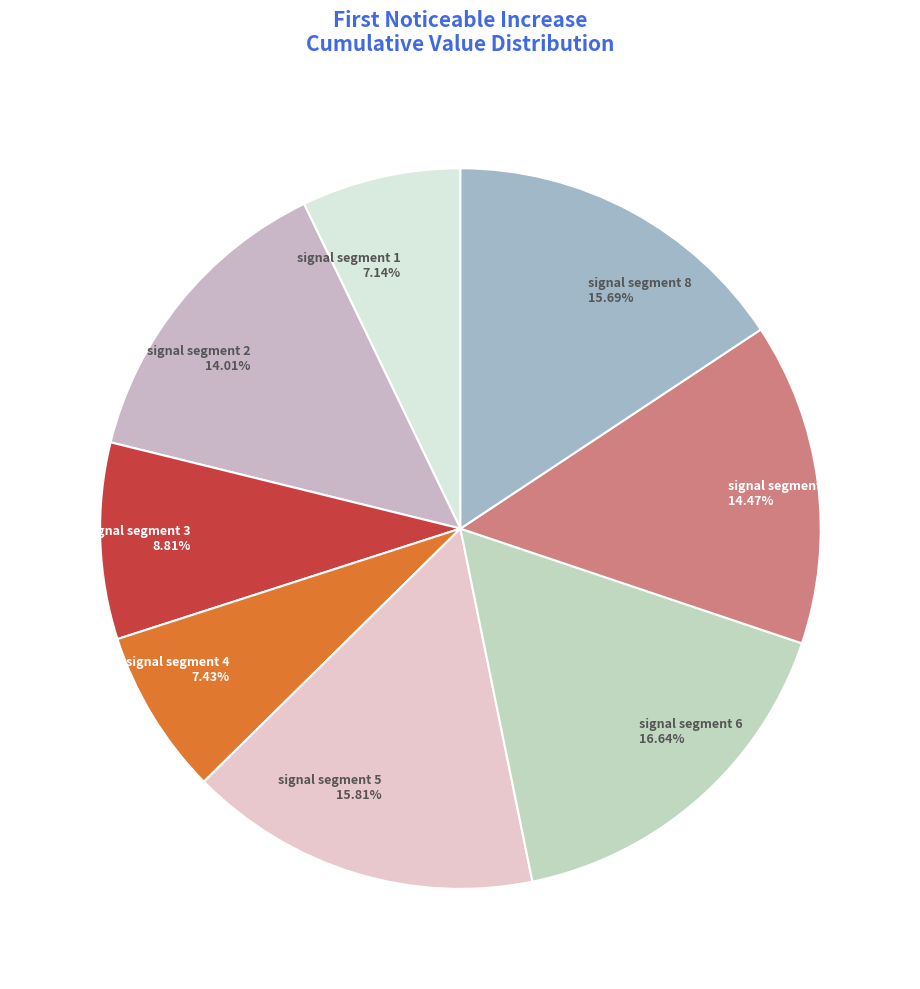

Is it true that signal segment 8 is 3% of the pie?

False